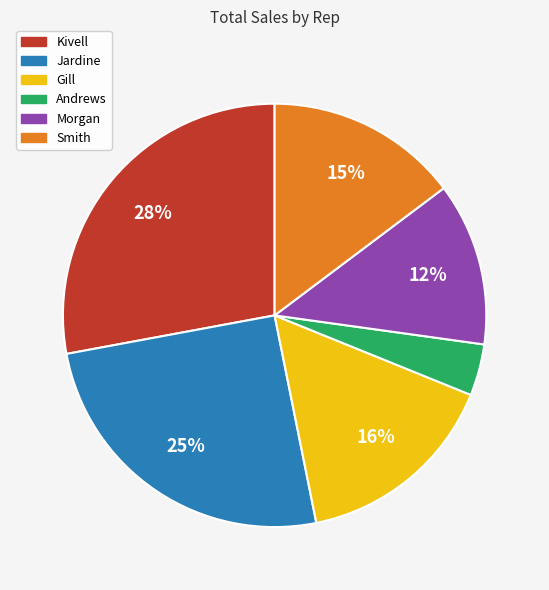

To the nearest percent, what is the difference between the largest and smallest slice percentages?

24%